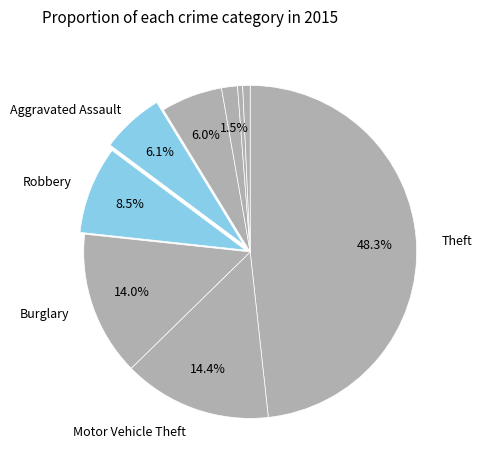

To the nearest percent, what is the difference between the largest and smallest slice percentages?

48%